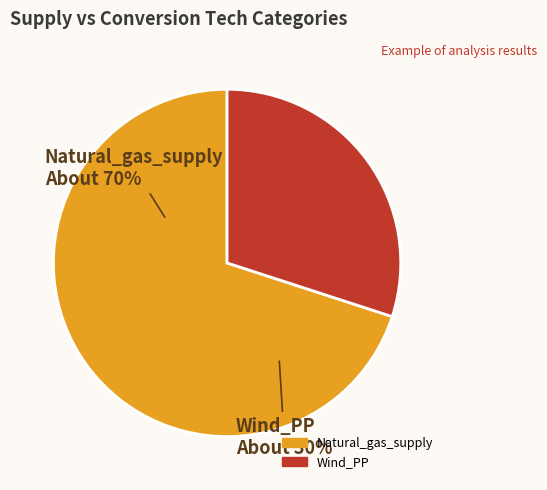

What percentage do Natural_gas_supply and Wind_PP together represent?

100.0%